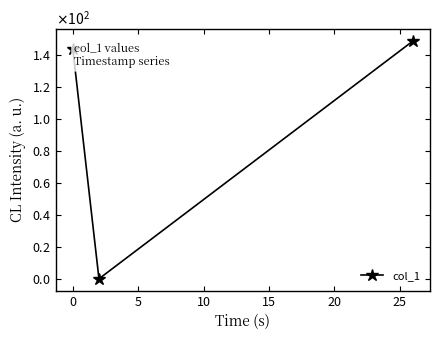

Reading left to right, list all the values displayed in this chart.

143.9	0.0	148.8